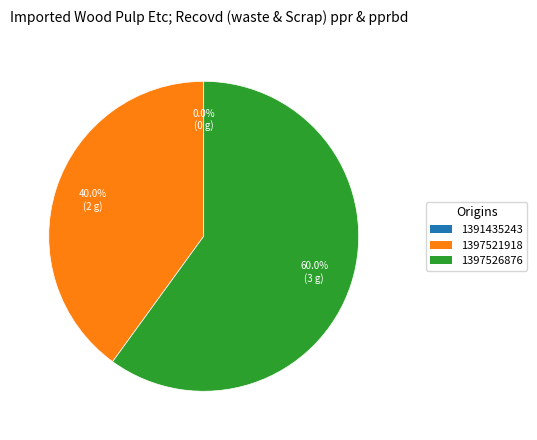

The 1397521918 slice represents 40% of the pie. True or false?

True